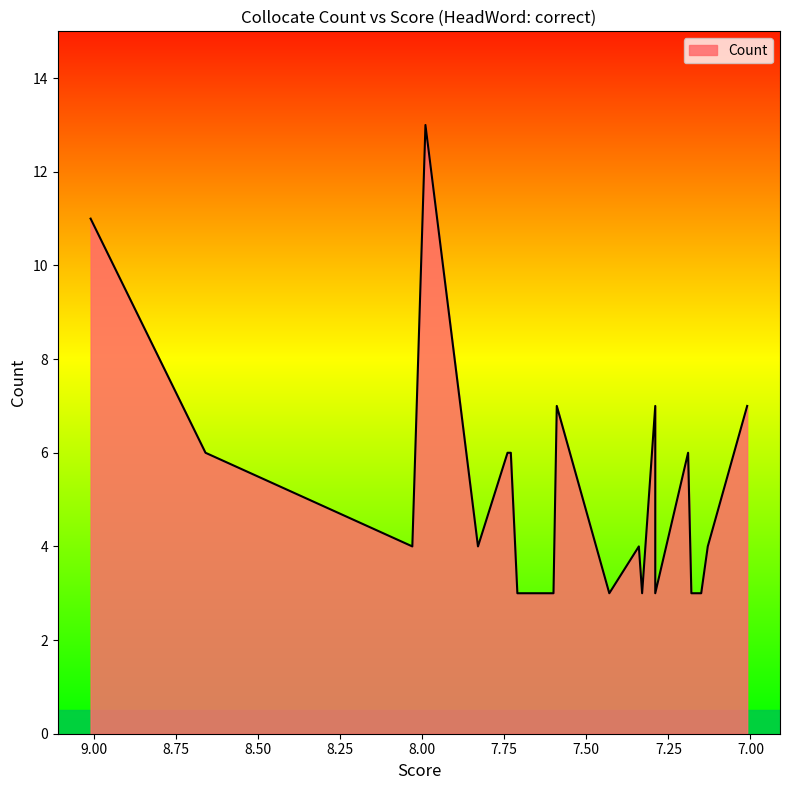

What is the value of the 11th point from the left?

3